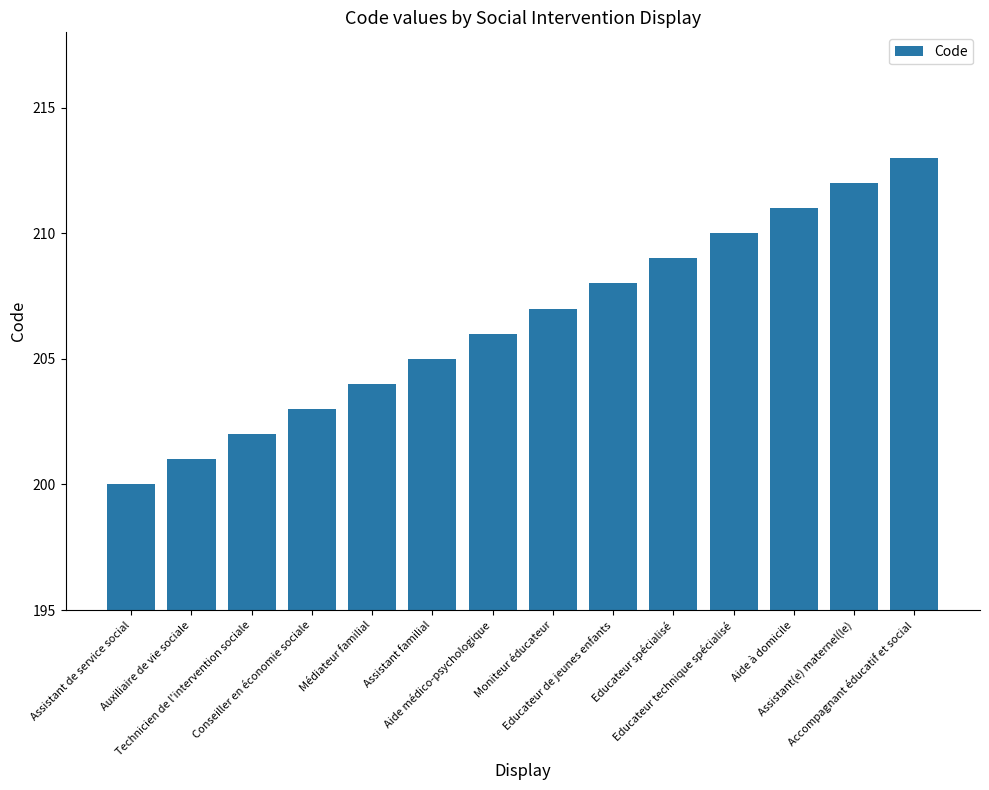

Reading left to right, extract all data points from this chart.

200	201	202	203	204	205	206	207	208	209	210	211	212	213